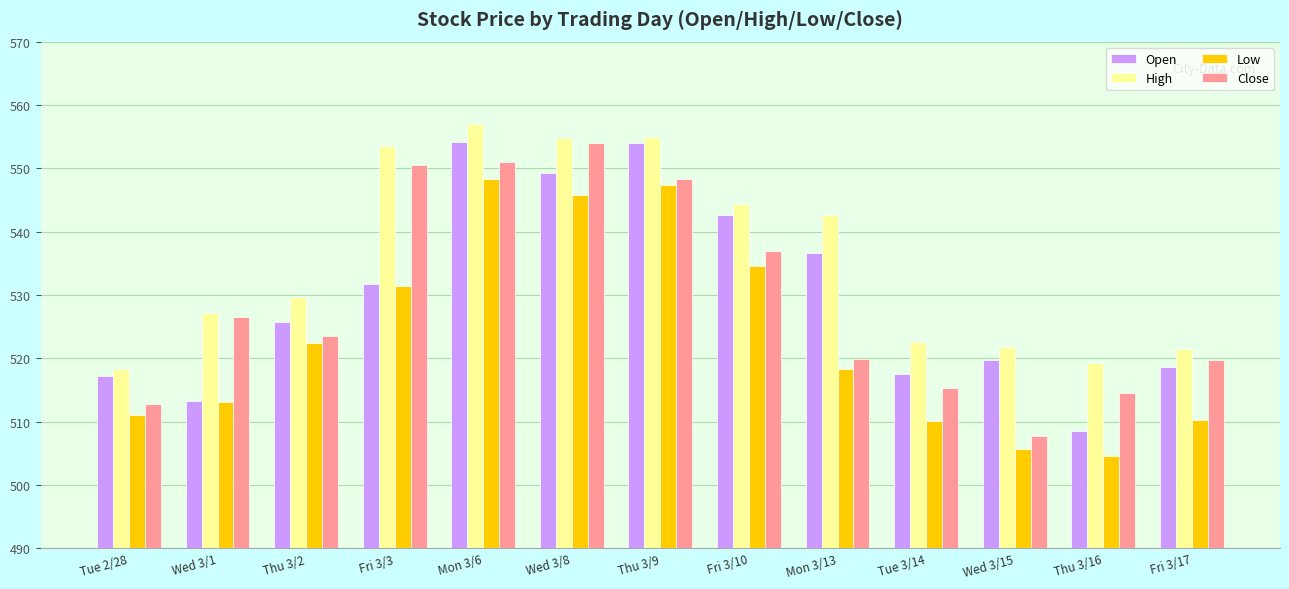

What is the spread (max minus min) of values at Mon 3/13?

24.2